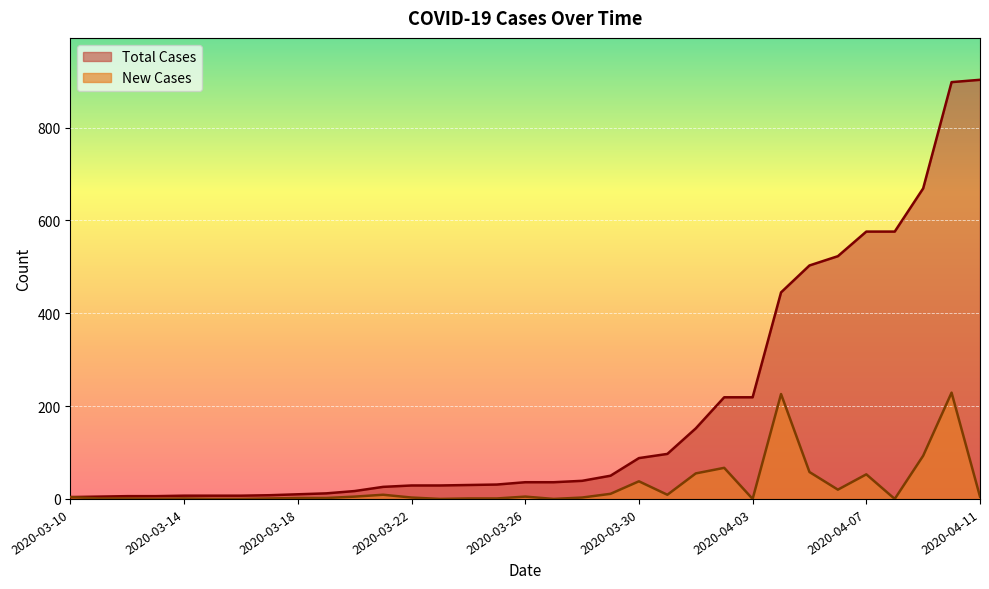

The Total Cases series shows 357 at 2020-04-06. True or false?

False